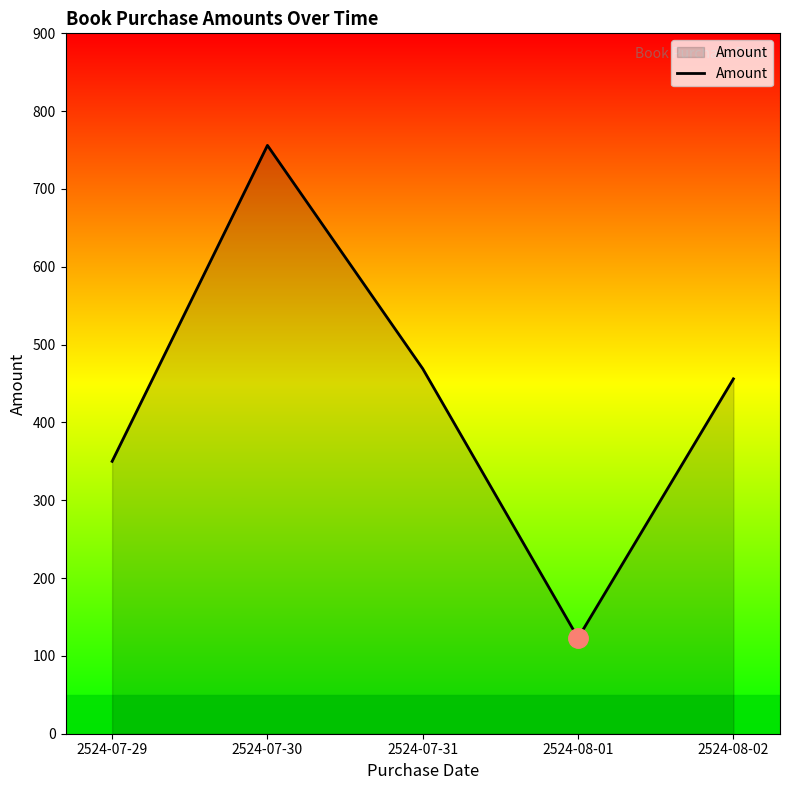

The value at 2524-08-01 is 123. True or false?

True